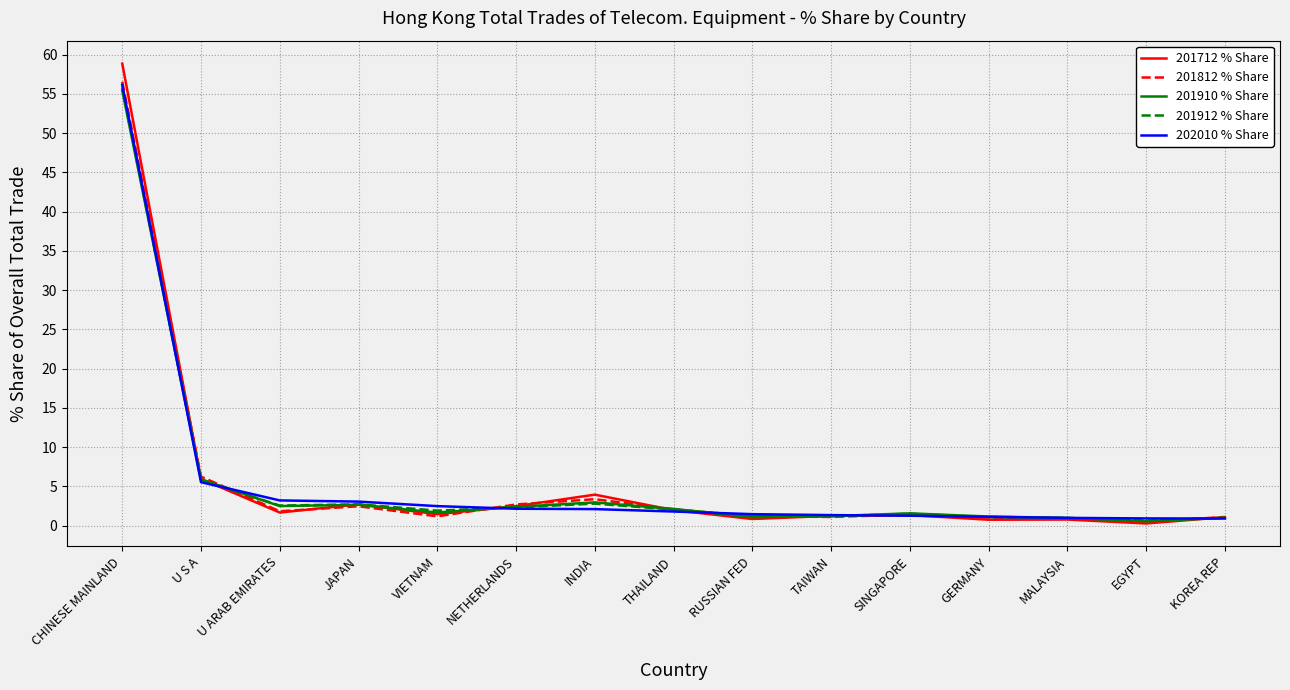

Which series ends up on top after the final intersection of 201812 % Share and 201712 % Share?

201812 % Share